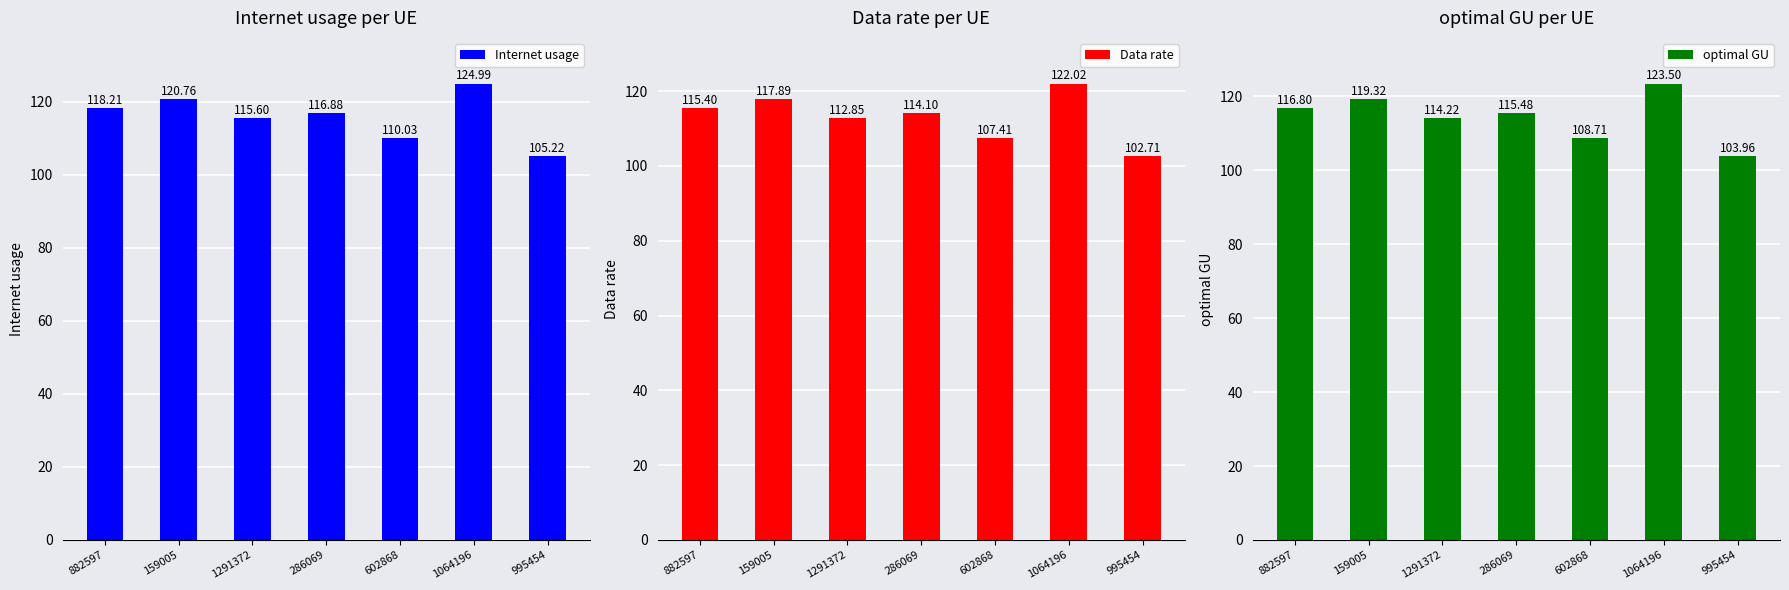

At which category does the chart reach its minimum across all series?

995454